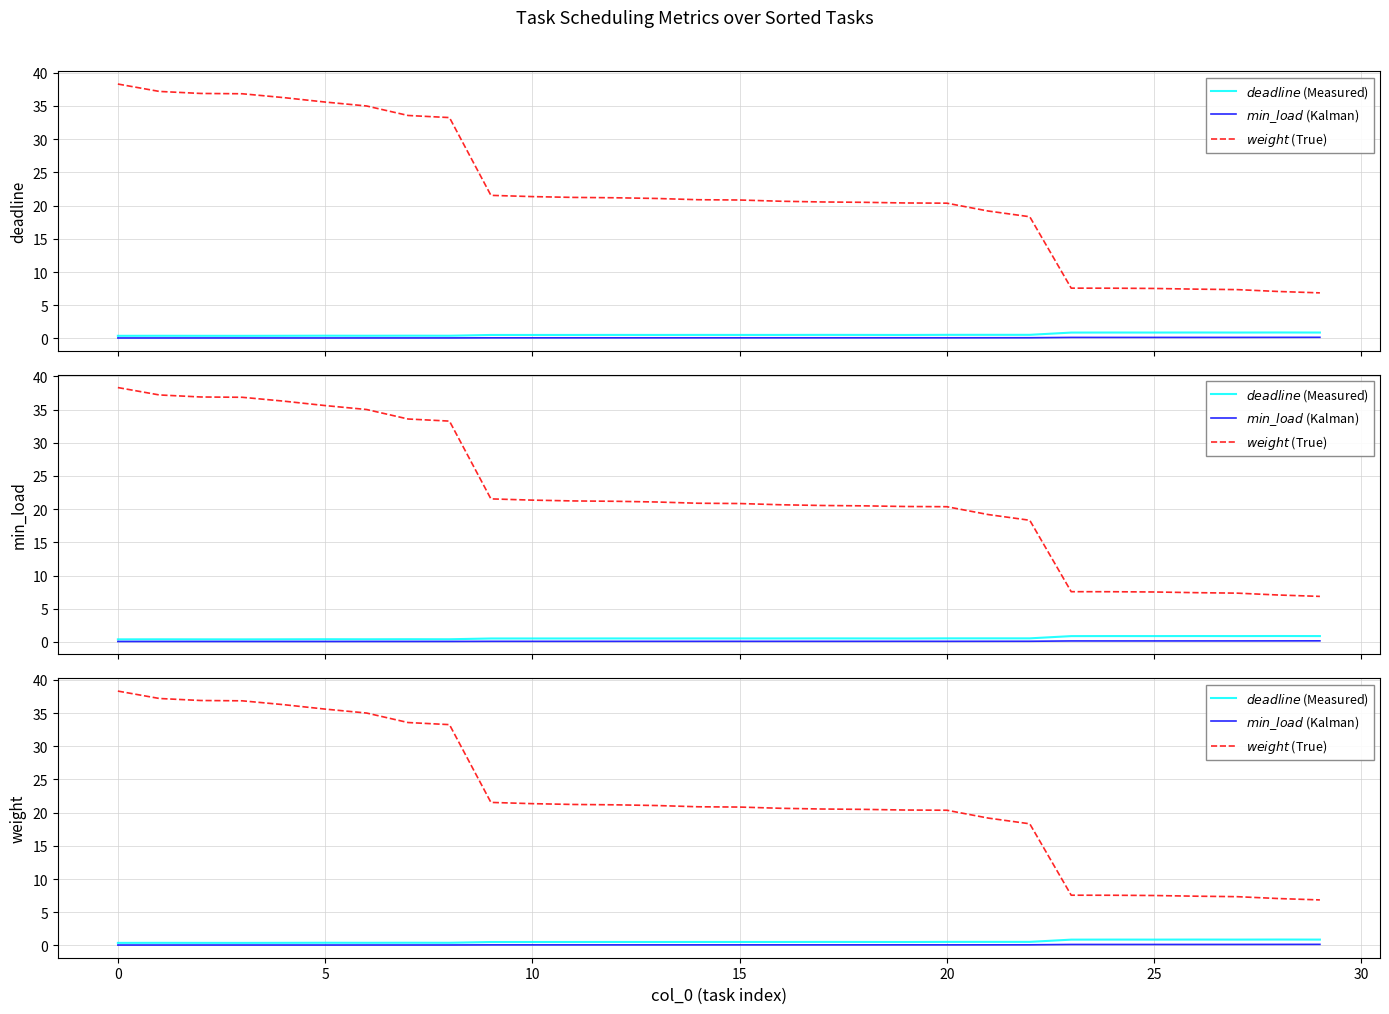

What is the minimum value for $min\_load$ (Kalman)?

0.1